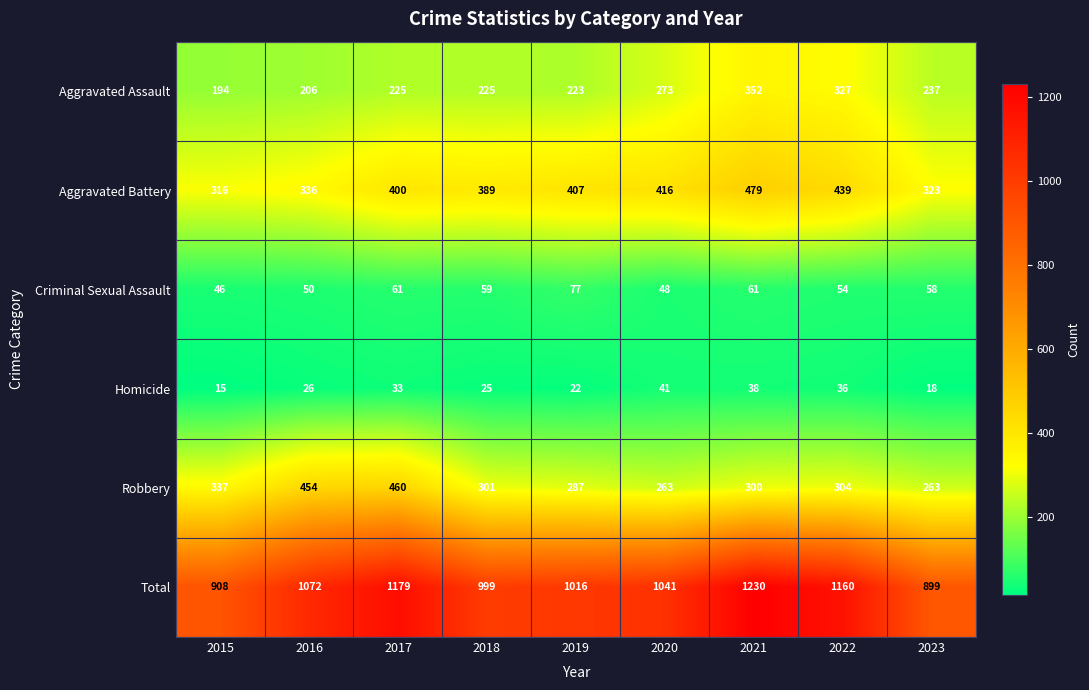

Which category has the highest value in the Criminal Sexual Assault series?

2019